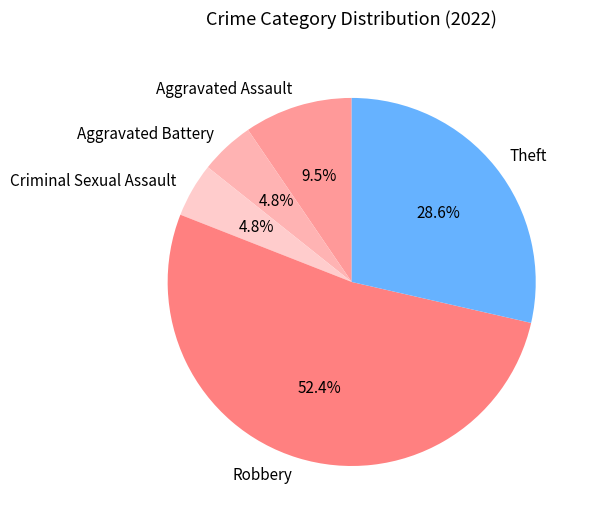

Is the sum of Robbery and Theft greater than half?

Yes